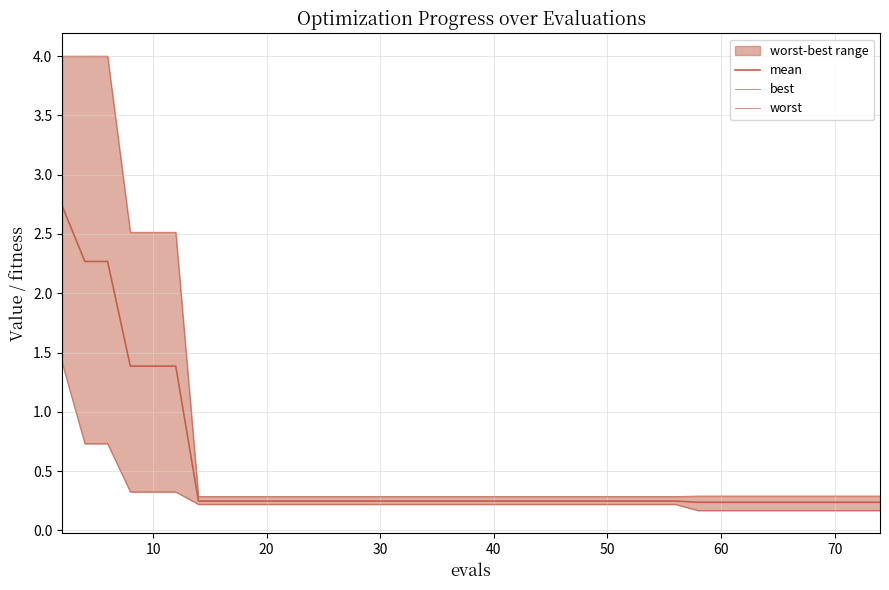

True or false: worst and mean cross at least once.

False